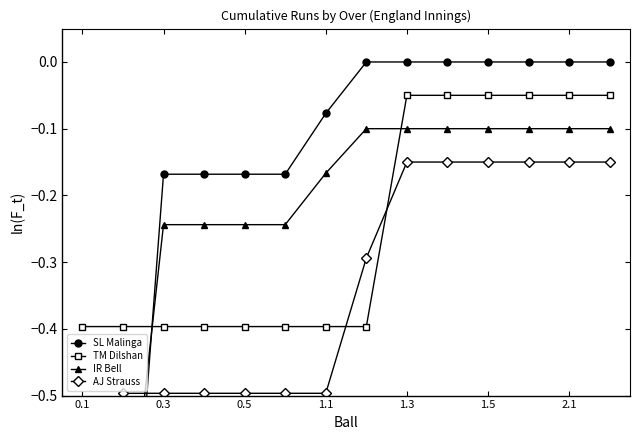

True or false: SL Malinga has more than 2 interior local peaks.

False